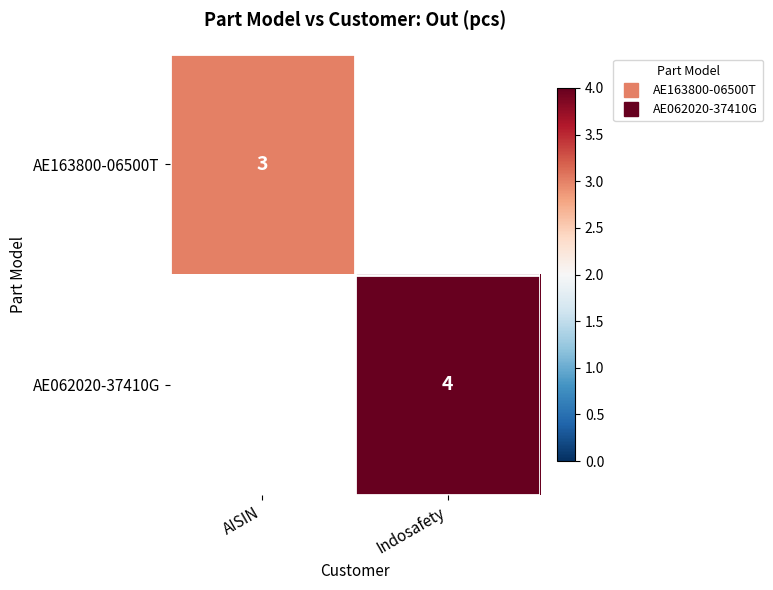

True or false: AE062020-37410G has a value of 3 at Indosafety.

False